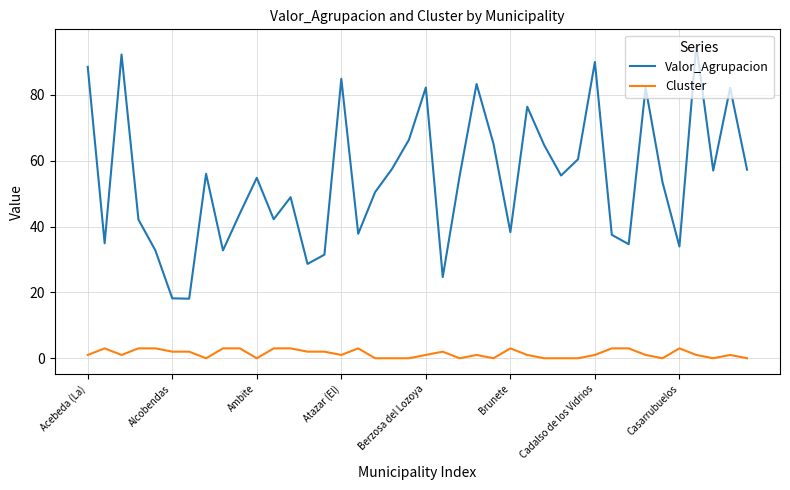

Which series has the largest total across all categories?

Valor_Agrupacion